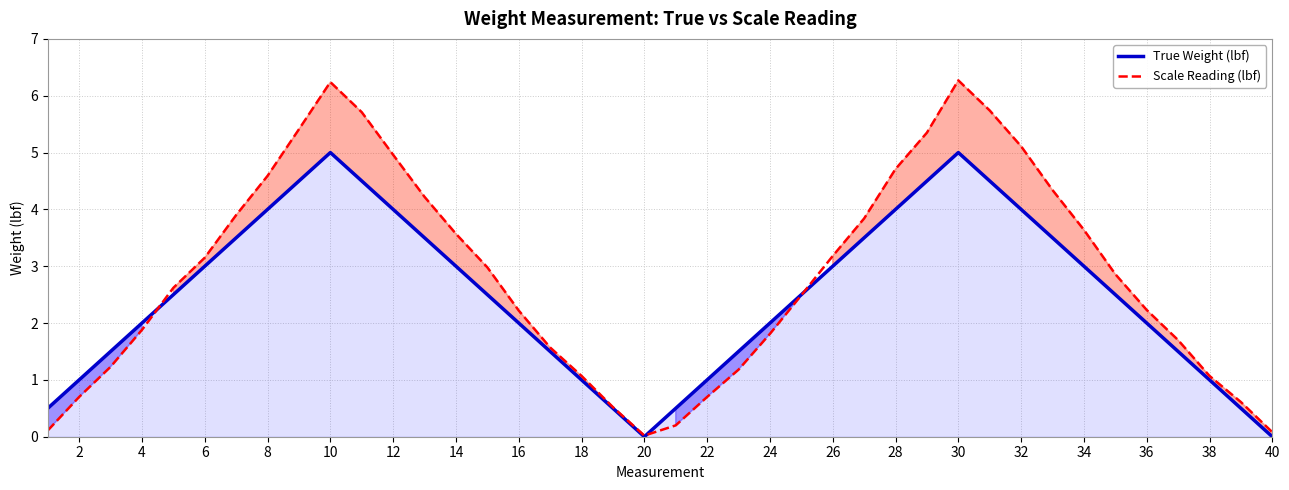

How many data points does each series have?

40